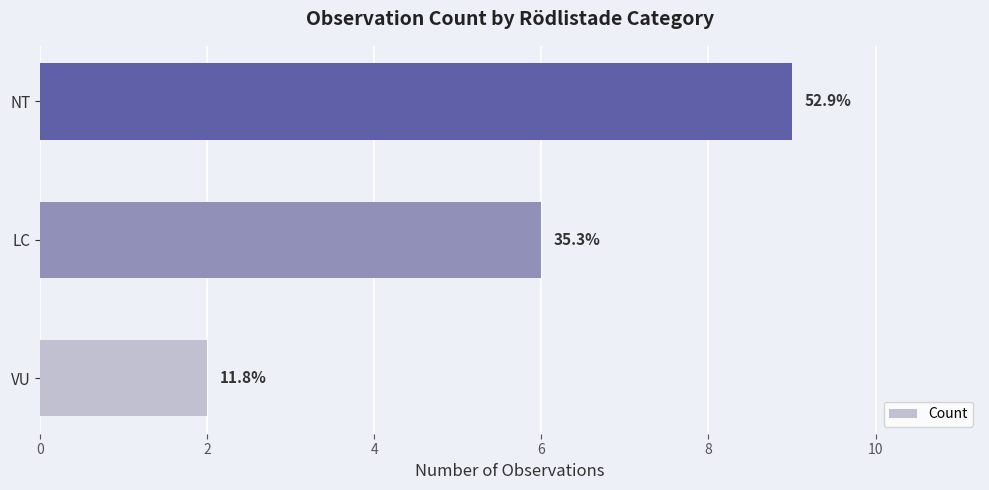

Does the chart contain any negative values?

No